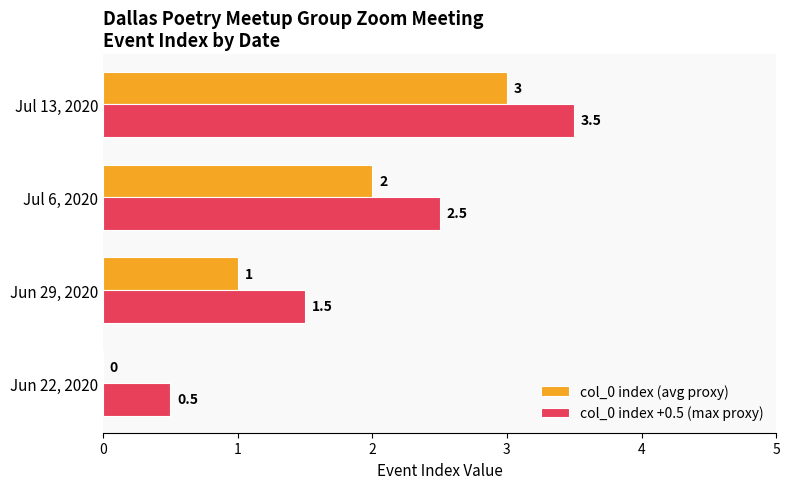

What is the sum of all col_0 index (avg proxy) values?

6.0